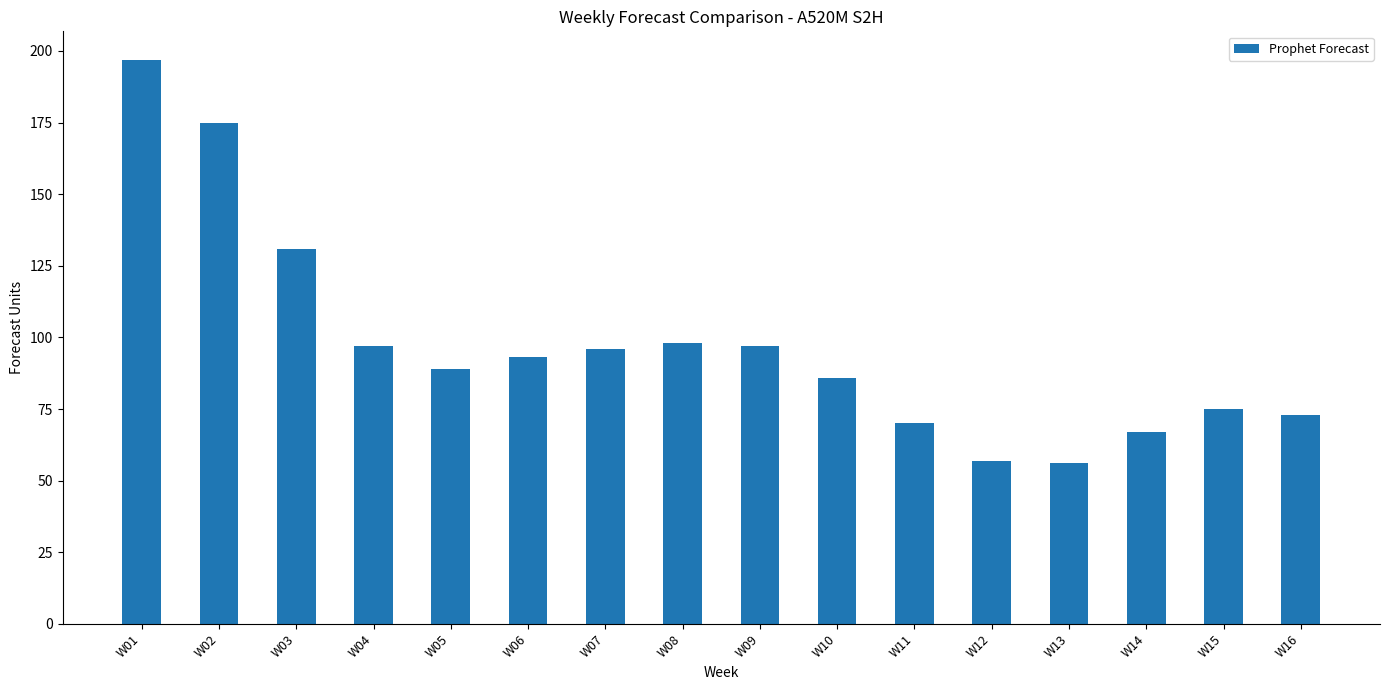

Is it true that the value at W12 is 92?

False